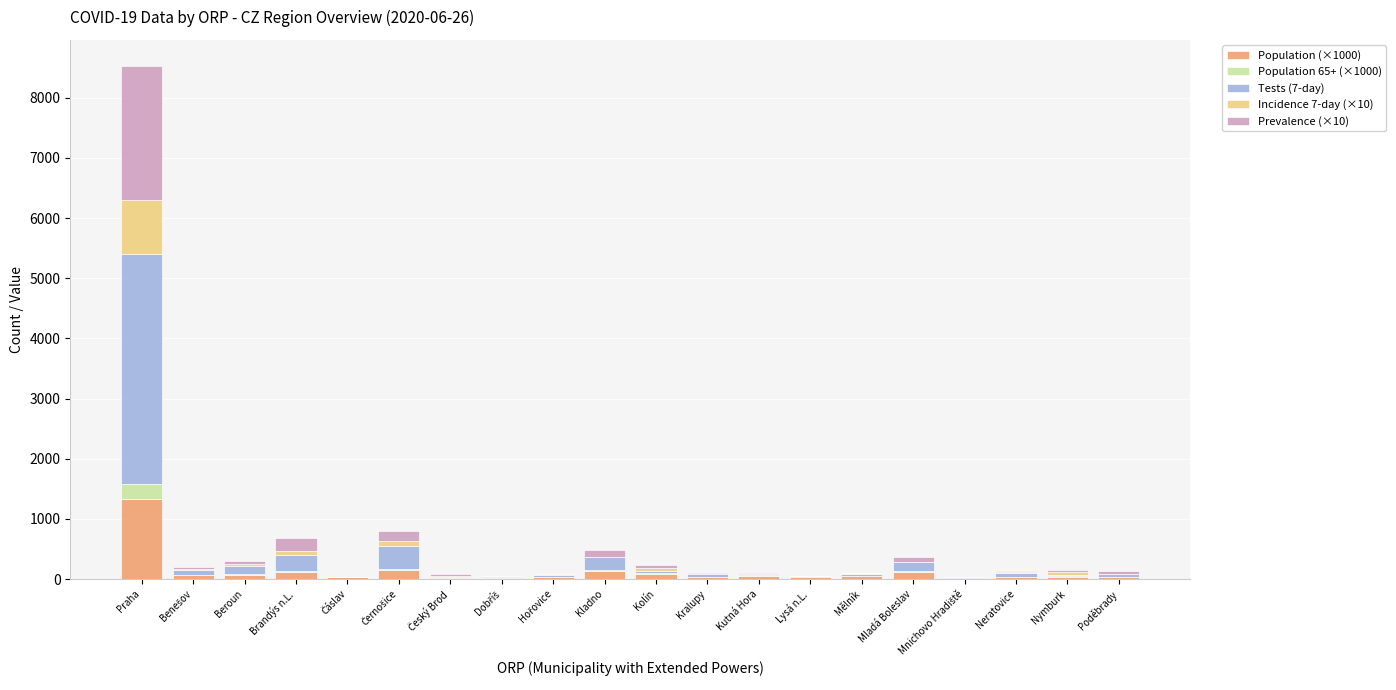

At which category is the sum across all series the highest?

Praha